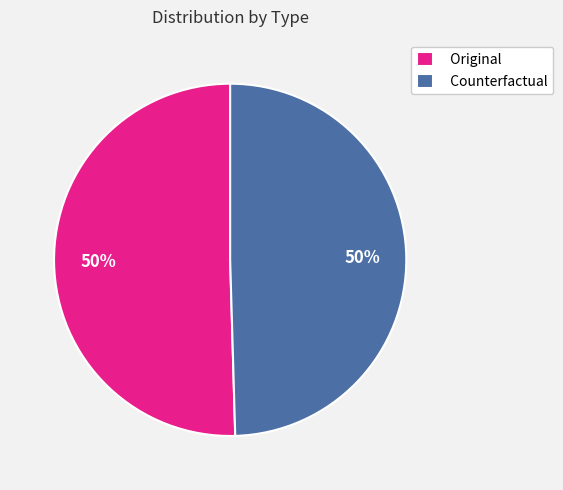

To the nearest percent, what is the average slice percentage?

50%